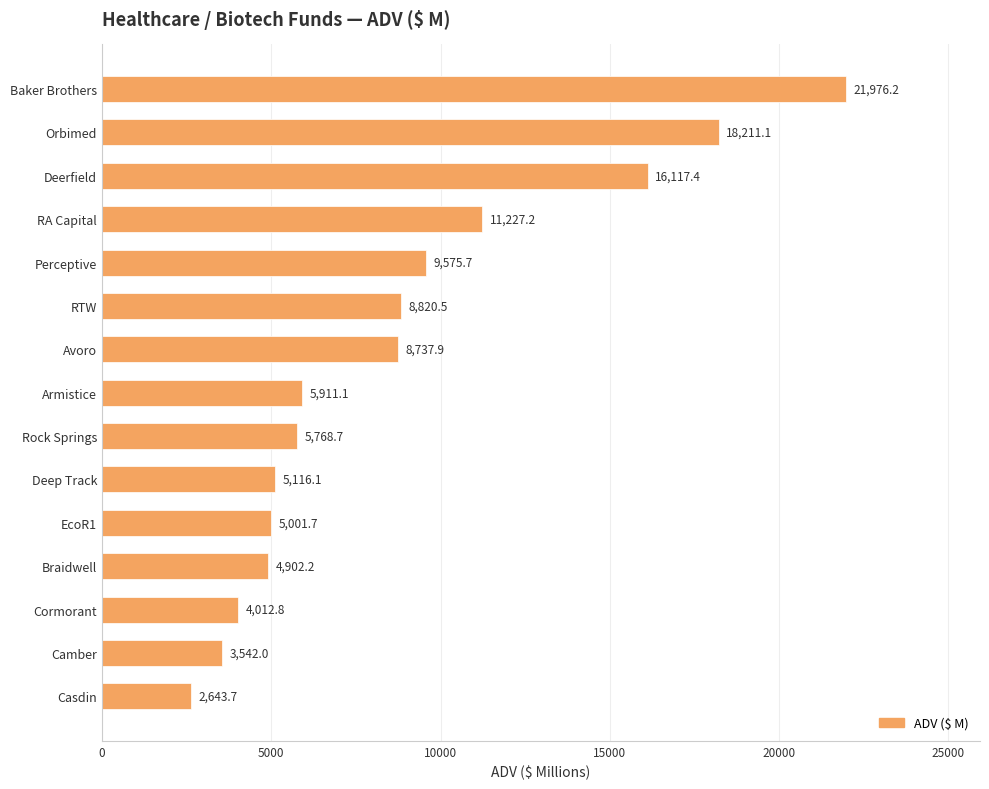

Count the number of categories in the chart.

15